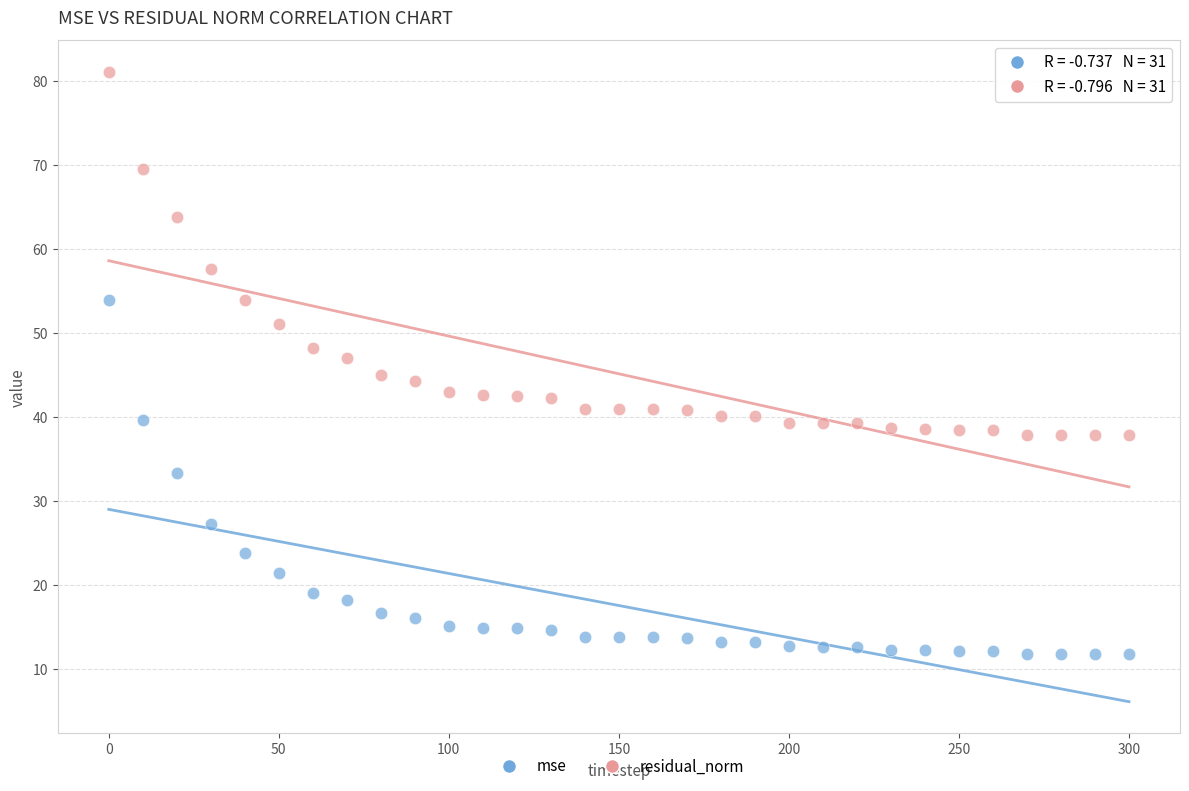

Which series contains the lowest Y value?

mse